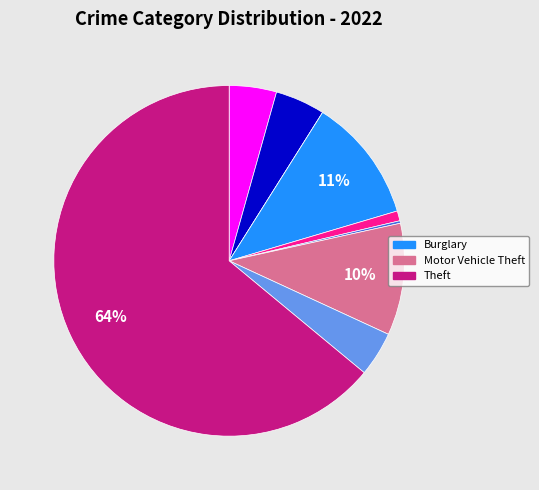

Does any single category account for the majority?

Yes